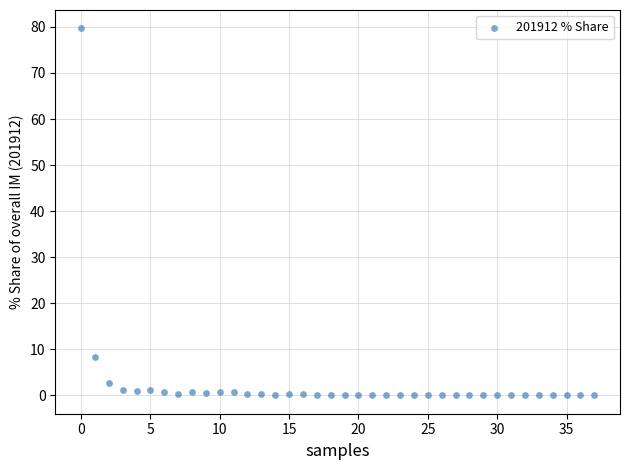

What Y value in the scatter plot is closest to 39?

8.4